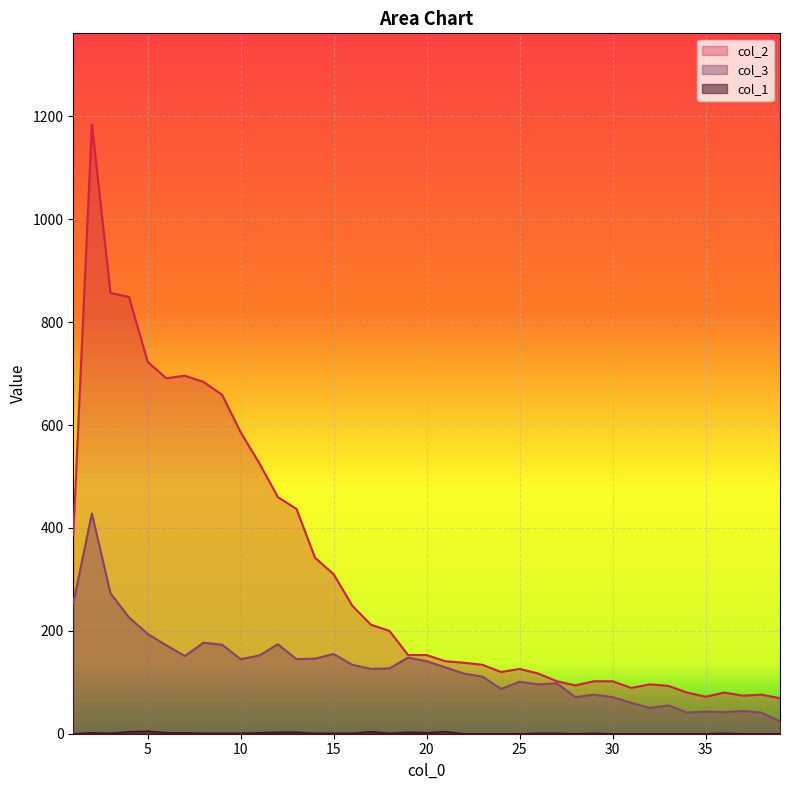

Rank the series by their average value, from lowest to highest.

col_1, col_3, col_2